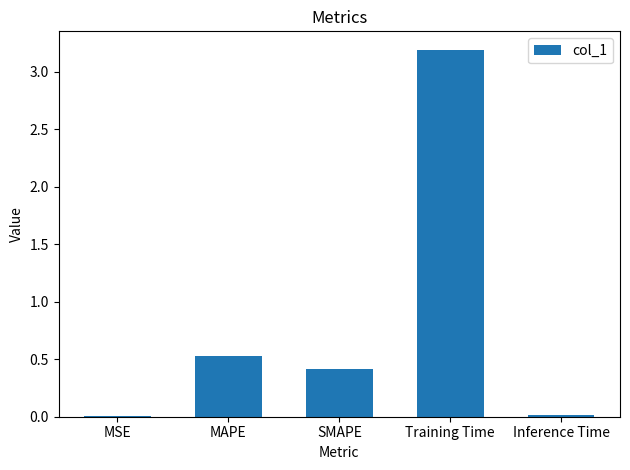

What is the sum of the values at Training Time and MAPE?

3.7